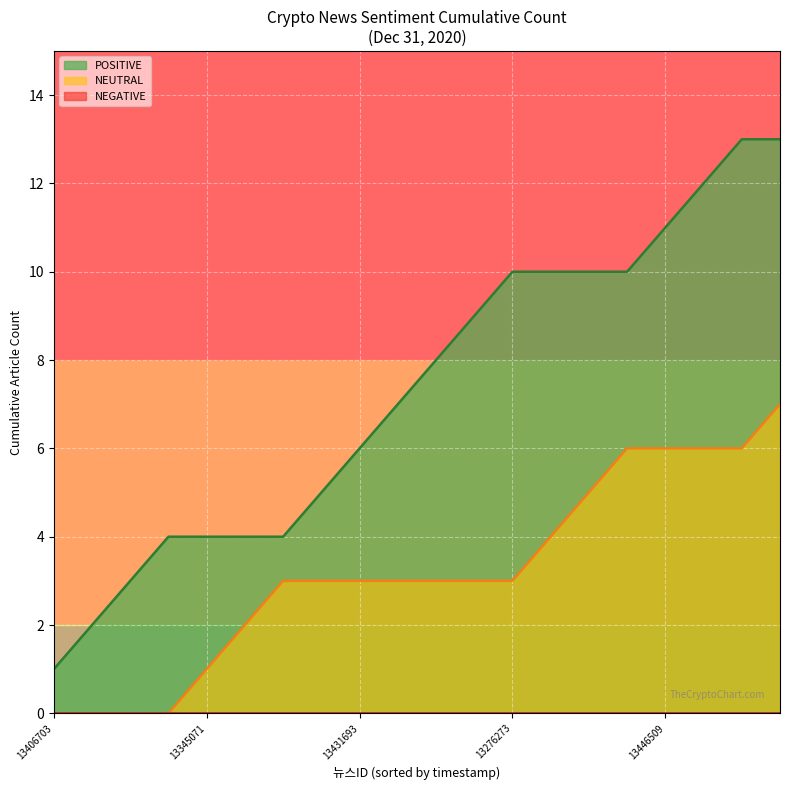

True or false: NEGATIVE line and NEUTRAL line cross at least once.

False